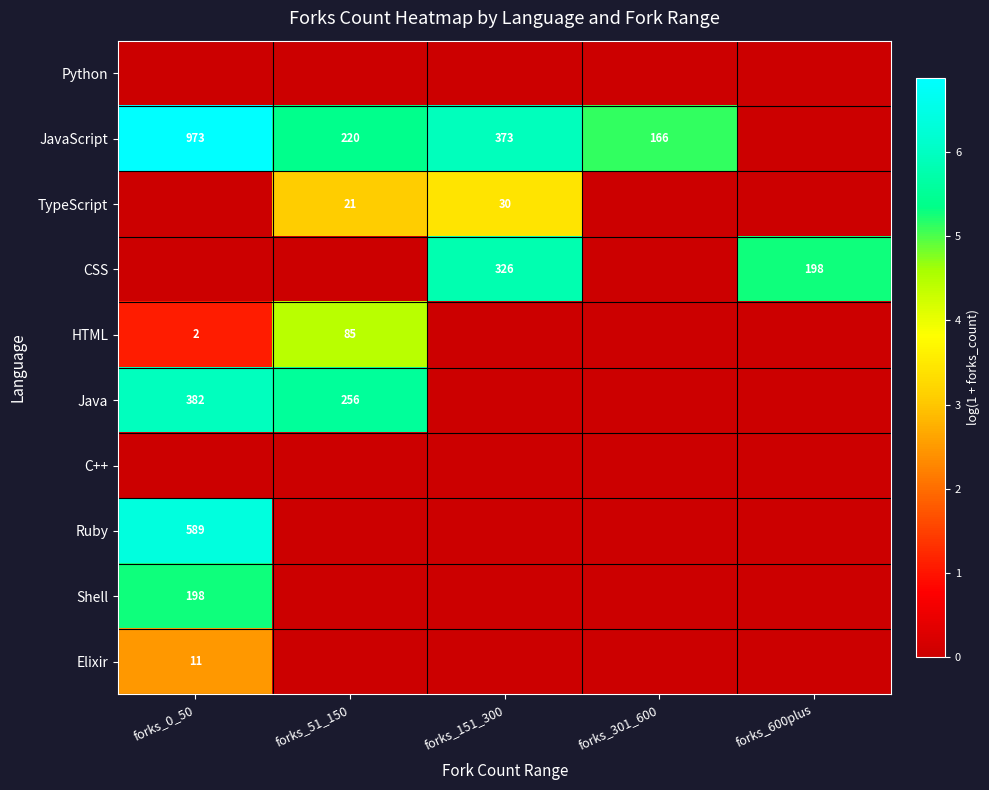

Is it true that HTML equals 2 at forks_0_50?

True